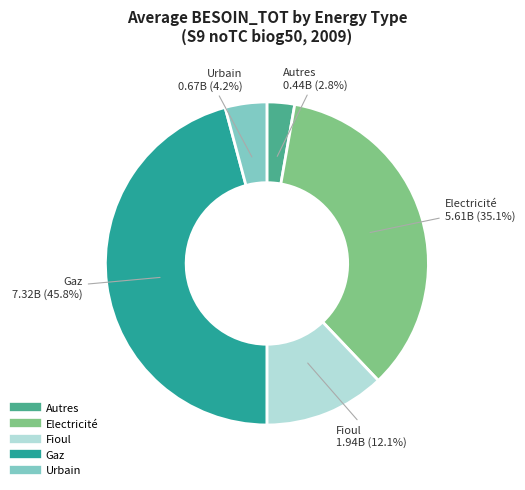

The Autres slice represents 3% of the pie. True or false?

True